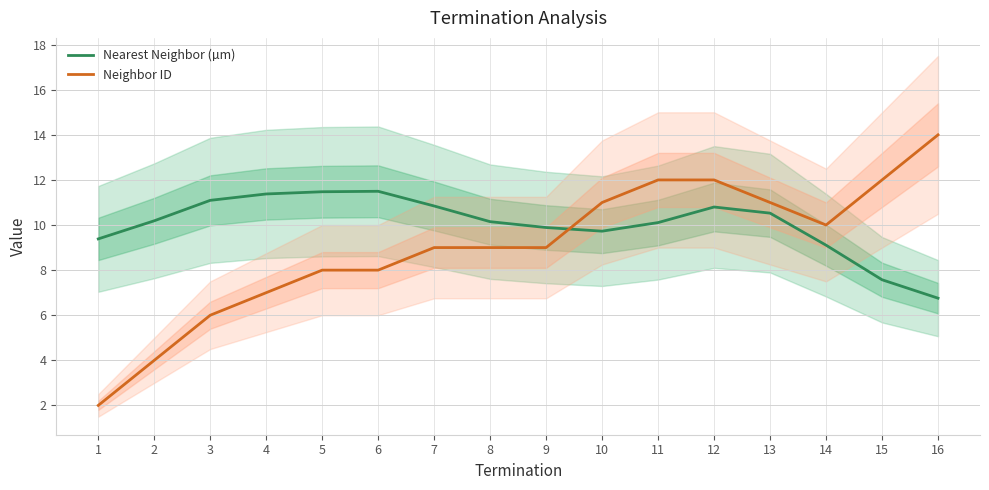

Where is the first local maximum for Nearest Neighbor (µm)?

6